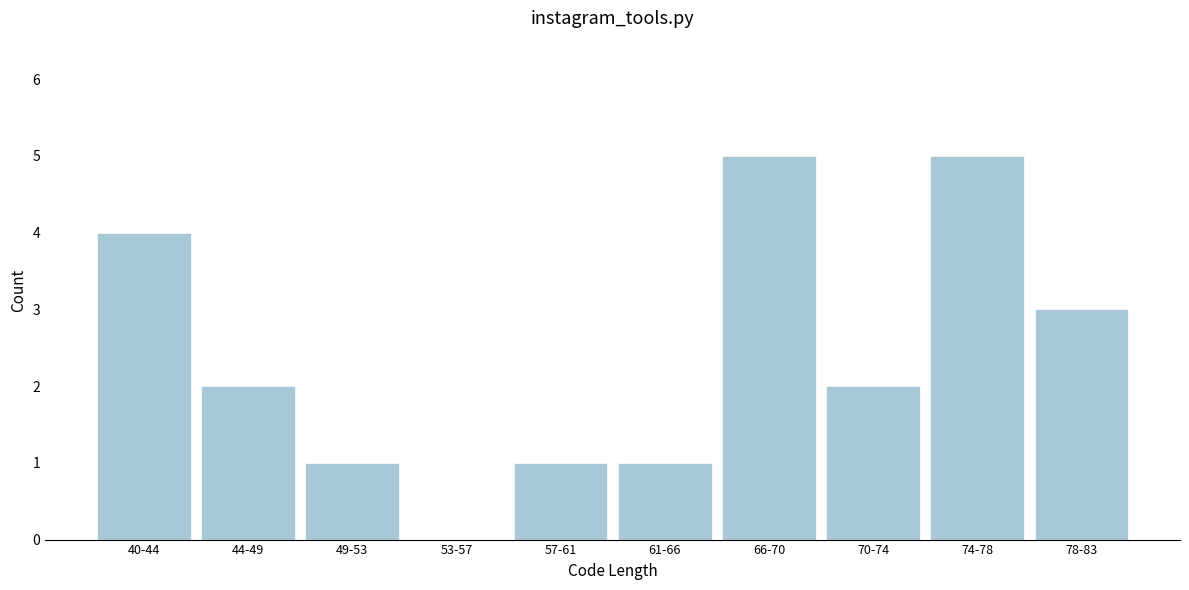

Reading left to right, transcribe all the data shown in this chart.

40-44=4	44-49=2	49-53=1	53-57=0	57-61=1	61-66=1	66-70=5	70-74=2	74-78=5	78-83=3